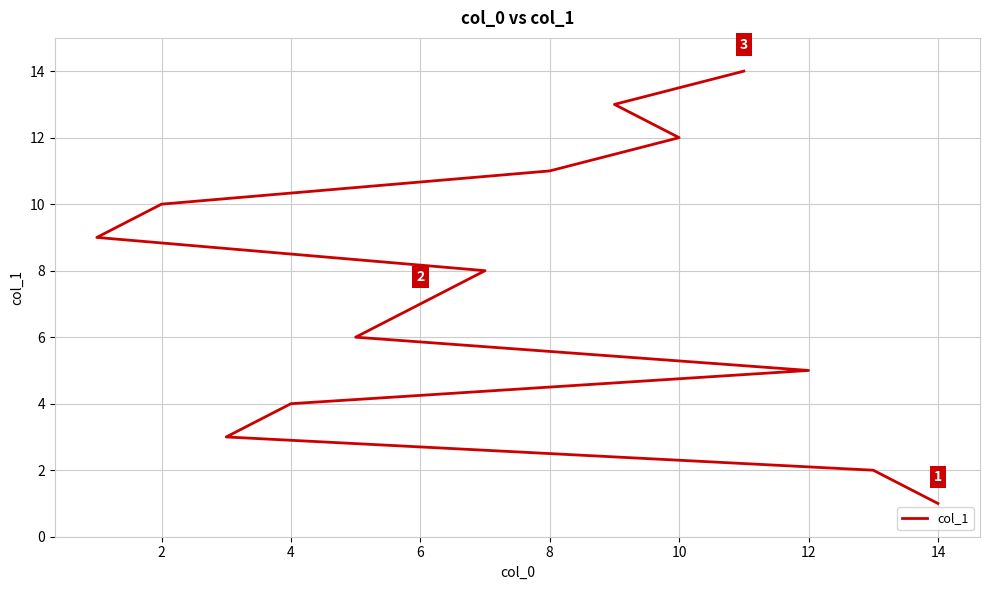

True or false: the data shows 16 at 10.

False